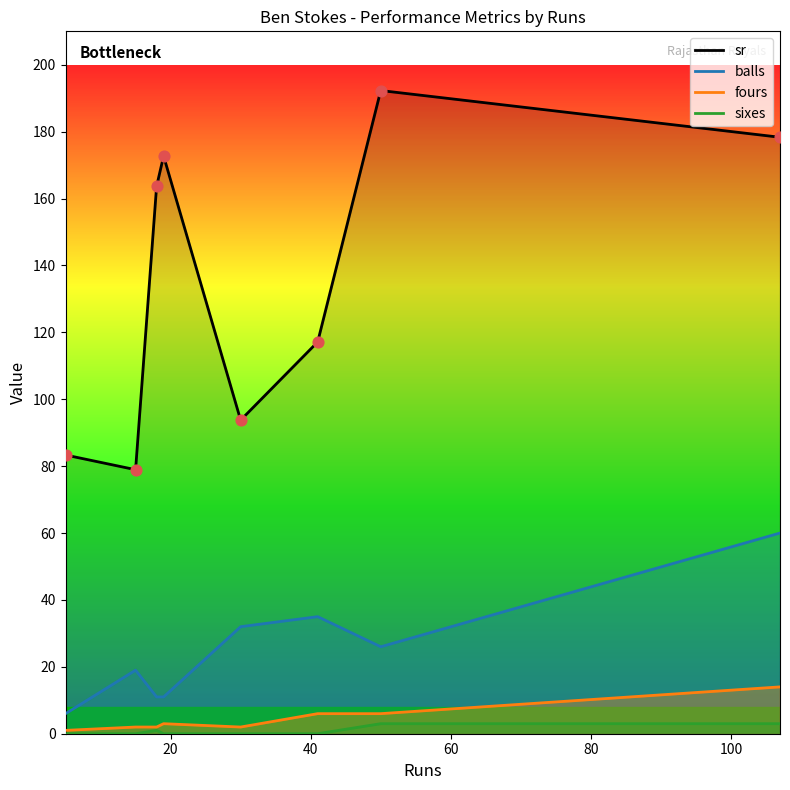

True or false: fours and sr intersect in this chart.

False